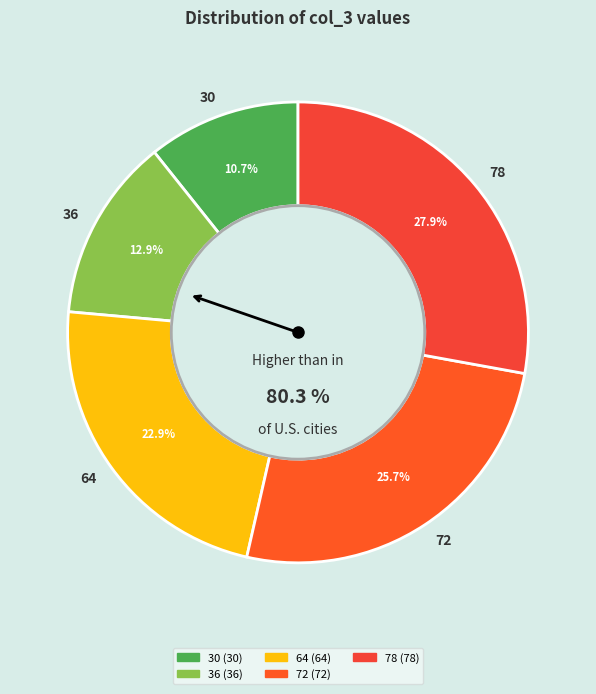

Between 72 and 64, which is larger?

72